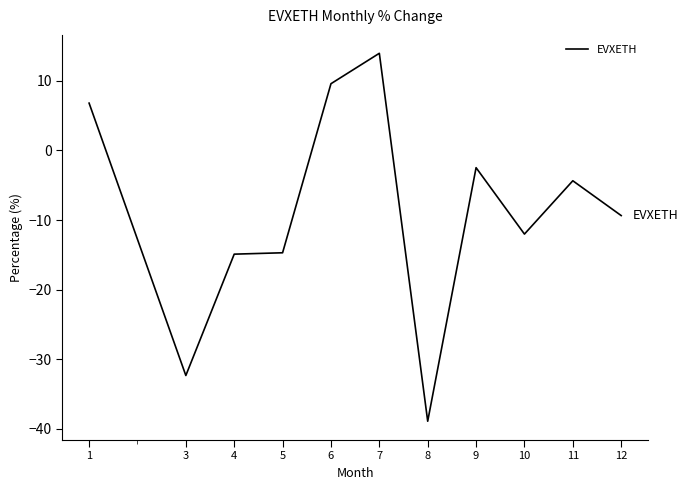

What is the minimum value shown in the chart?

-38.9